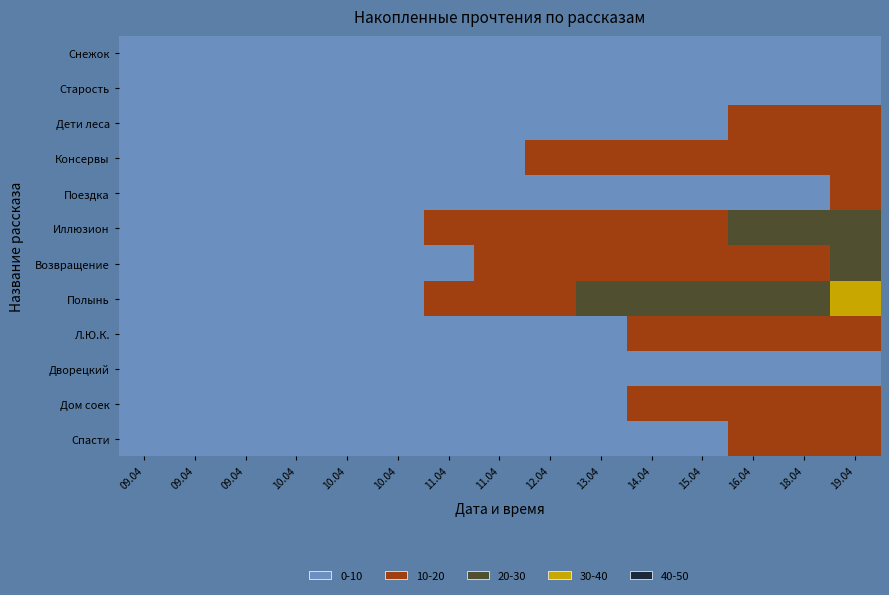

At which category is the sum across all series the highest?

19.04